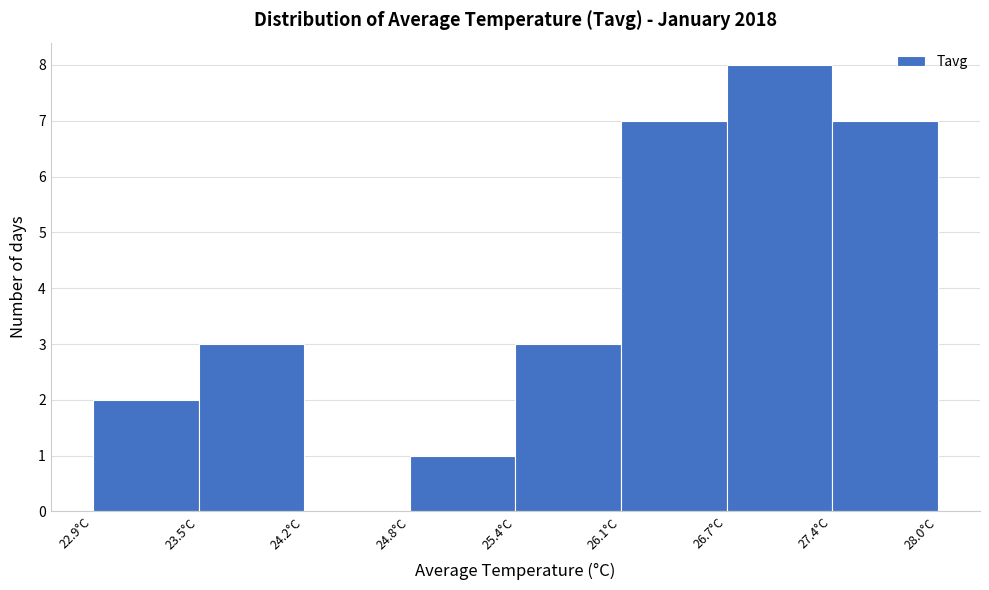

Reading left to right, list every bar in this chart as the range it spans on the x-axis followed by its height. Neither the bar edges nor the heights are printed on the chart, so give them approximately, as read against the axes.

22.9 to 23.5: 2
23.5 to 24.2: 3
24.2 to 24.8: 0
24.8 to 25.5: 1
25.5 to 26.1: 3
26.1 to 26.7: 7
26.7 to 27.4: 8
27.4 to 28.0: 7